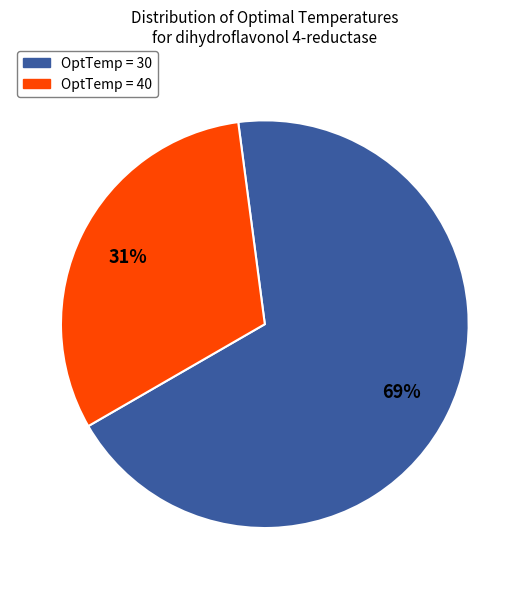

To the nearest percent, what is the average slice percentage?

50%